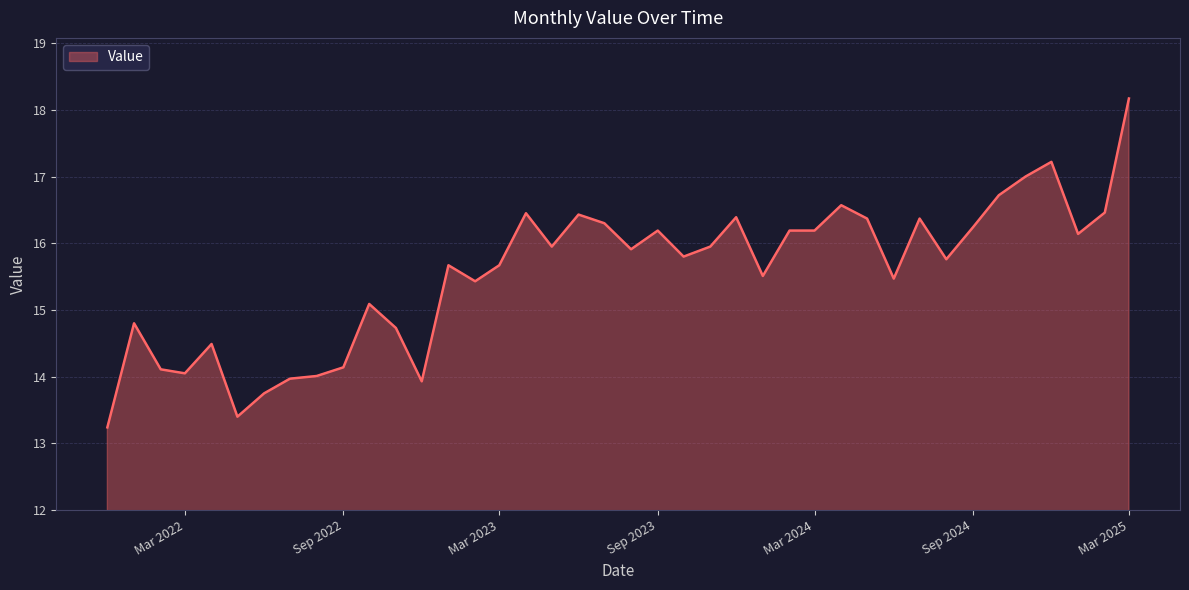

What is the greatest value displayed?

18.2